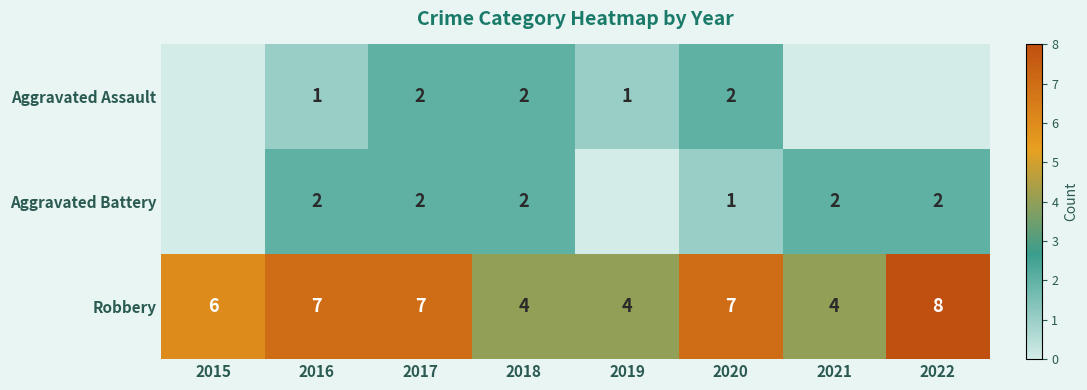

Read the Robbery value at 2017.

7